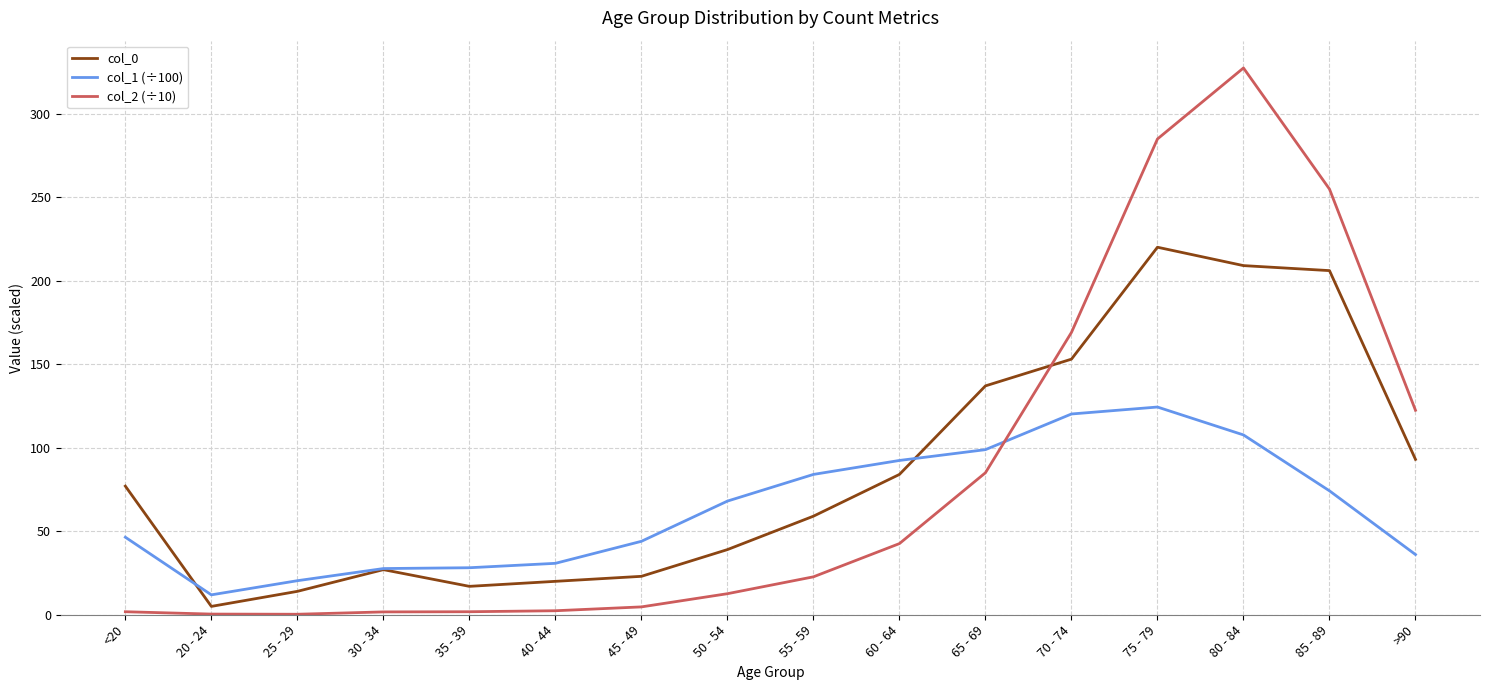

After their last crossing, which series has the higher values: col_0 or col_2 (÷10)?

col_2 (÷10)